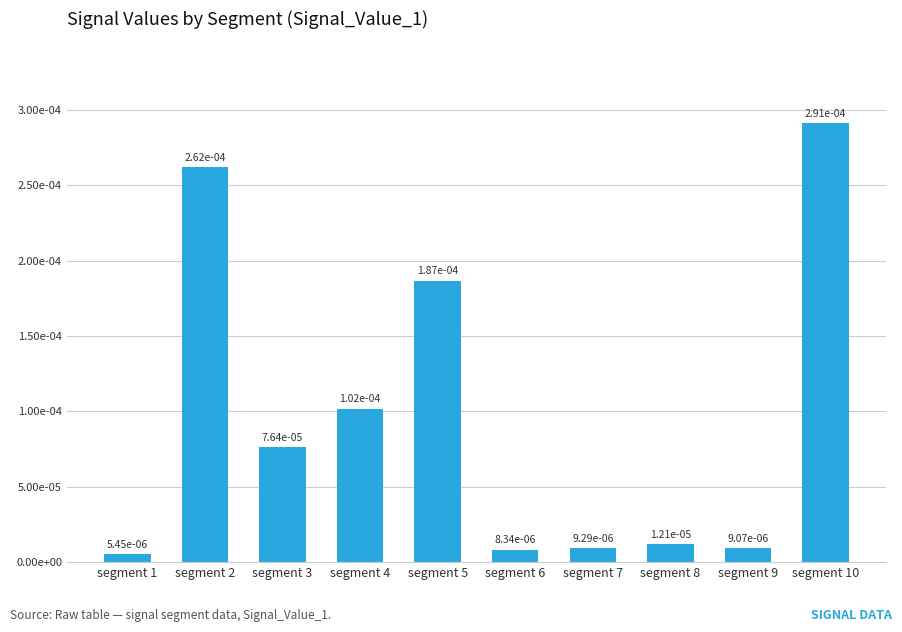

Are the bars horizontal?

No